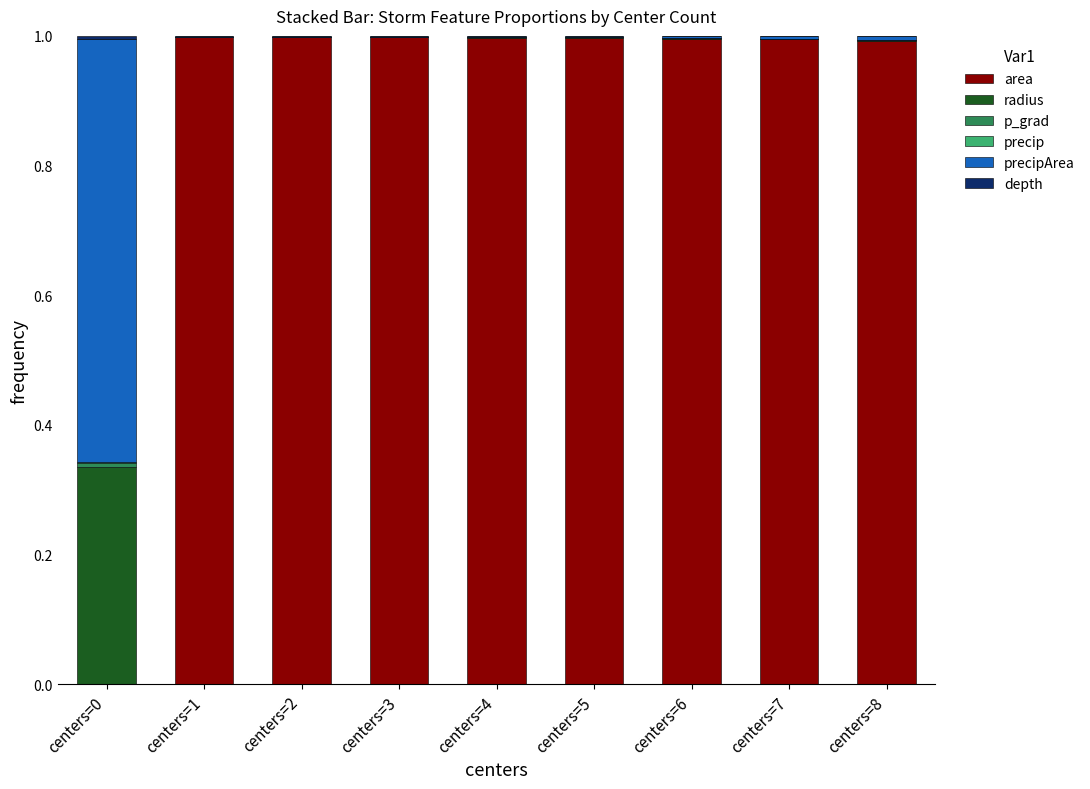

The area series shows 1.0 at centers=3. True or false?

True